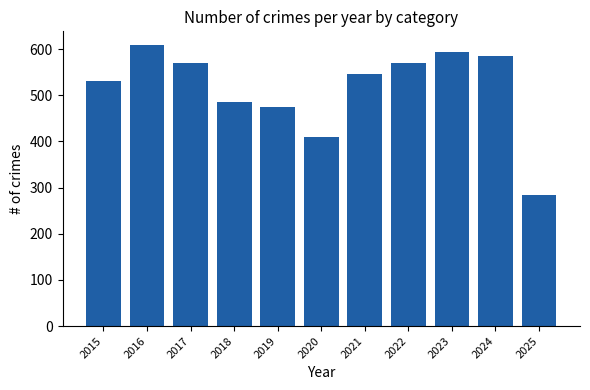

What is the difference between the second highest and minimum values?

310